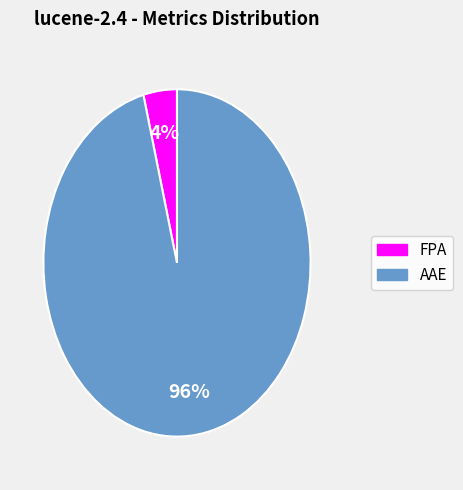

What is the smallest slice in the pie chart?

FPA